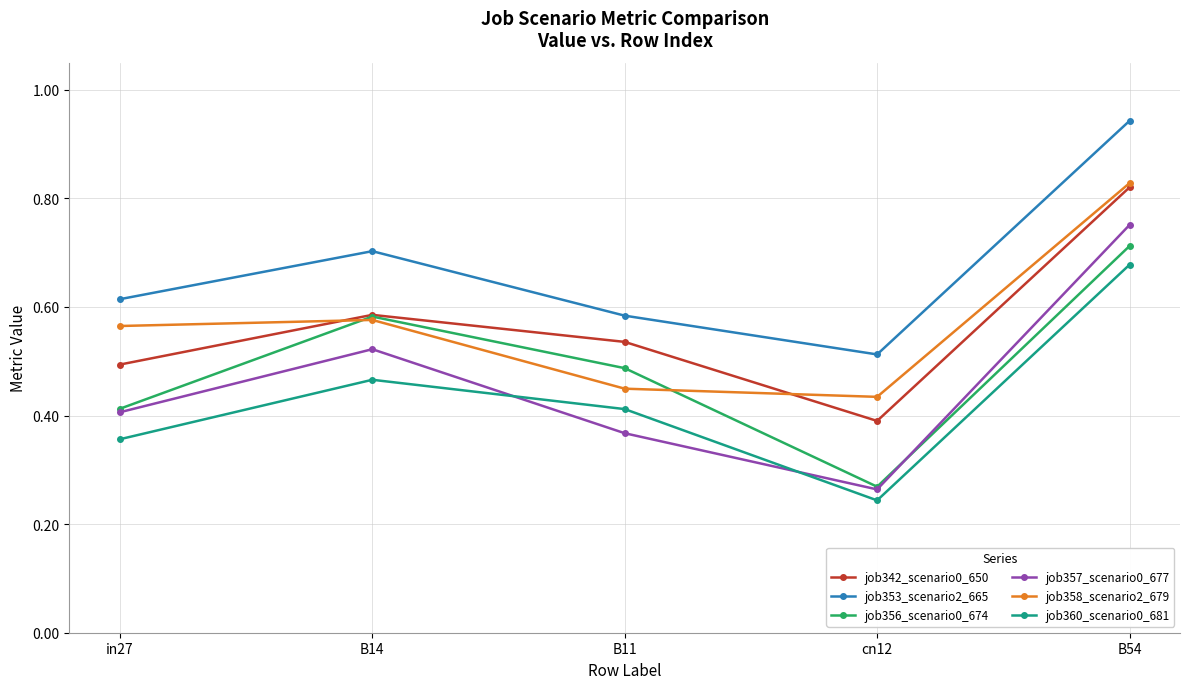

List the labels in order of job357_scenario0_677 value, largest first.

B54, B14, in27, B11, cn12